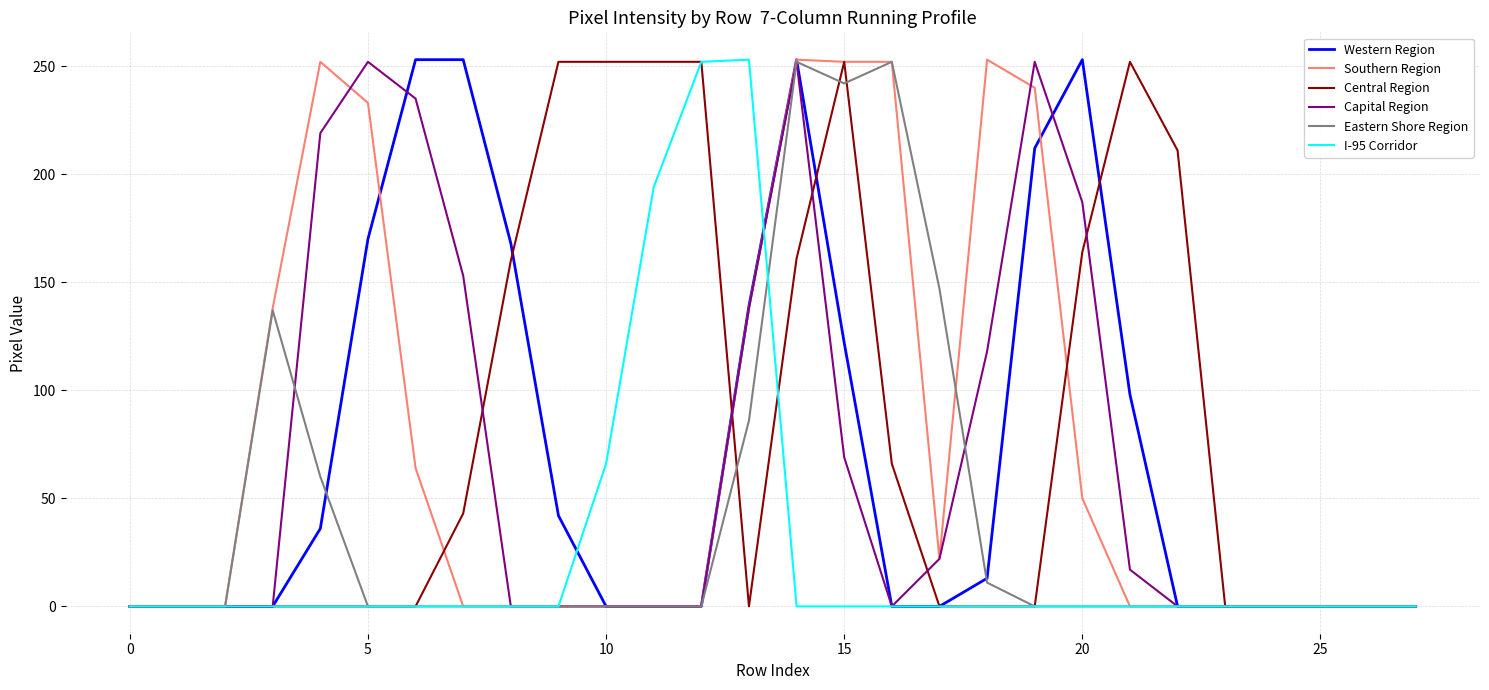

What is the maximum value shown in the chart?

253